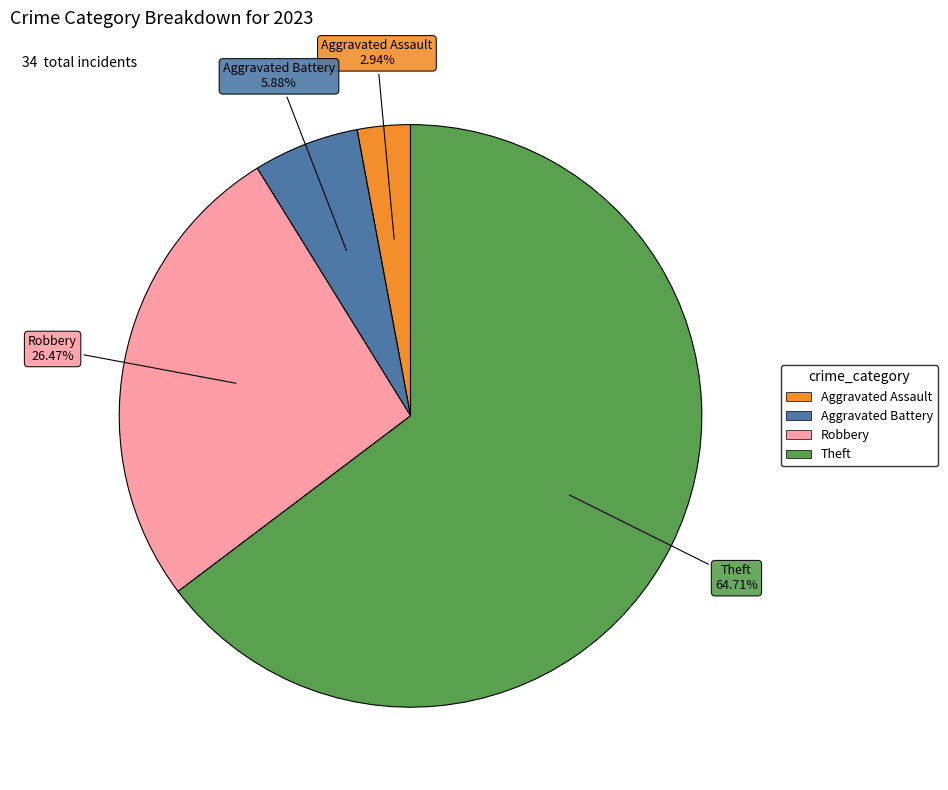

Does any single category account for the majority?

Yes